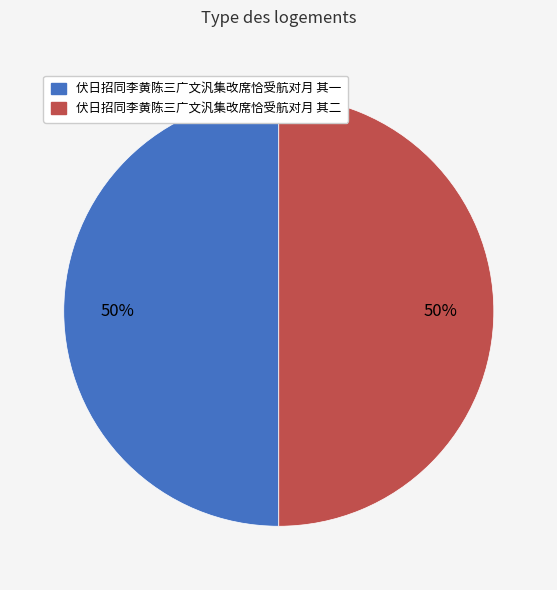

Is it true that 伏日招同李黄陈三广文汎集改席恰受航对月 其二 is 50% of the pie?

True